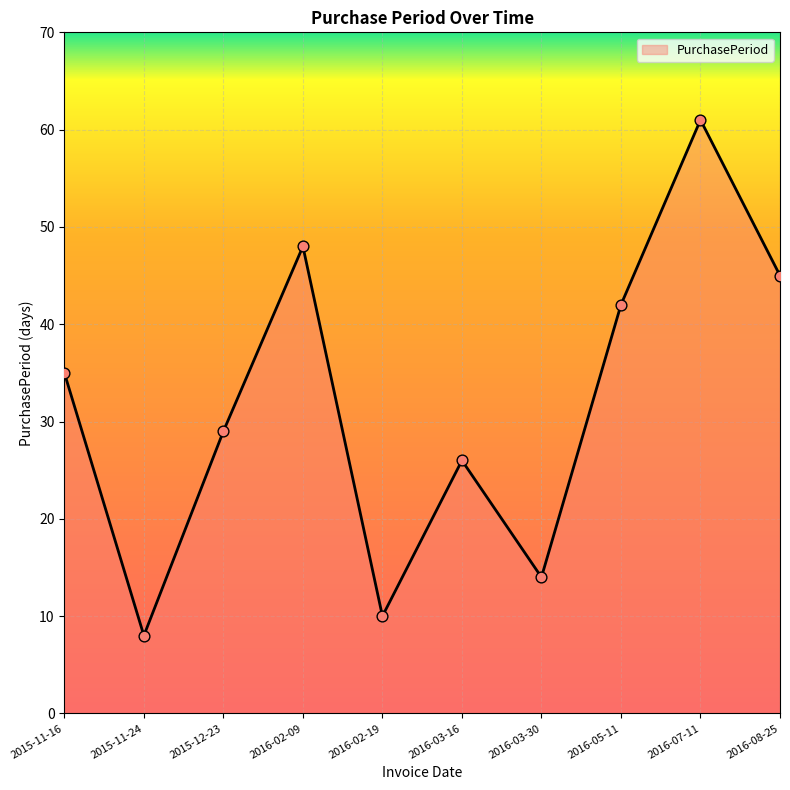

What is the change in value from 2015-11-16 to 2016-02-19?

-25